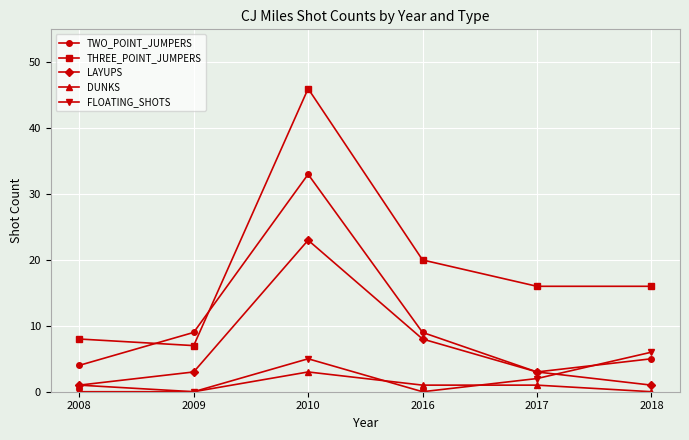

What is the difference between the DUNKS values at 2010 and 2017?

2